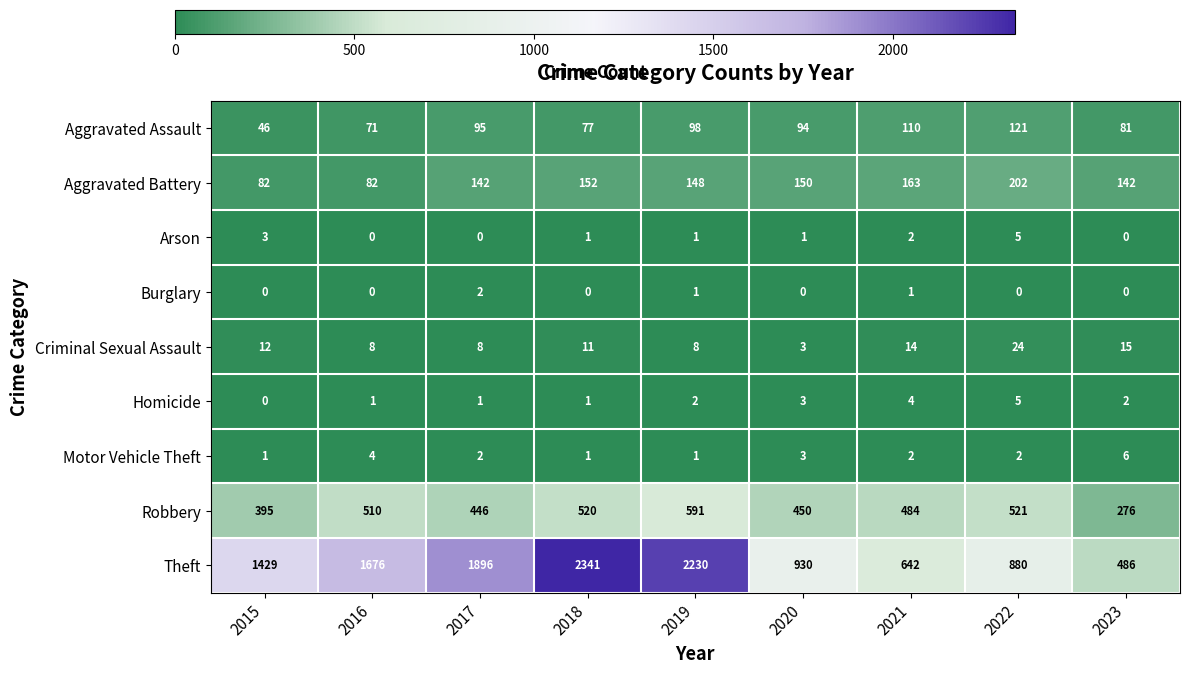

Where does the Arson series first go above 1?

2015